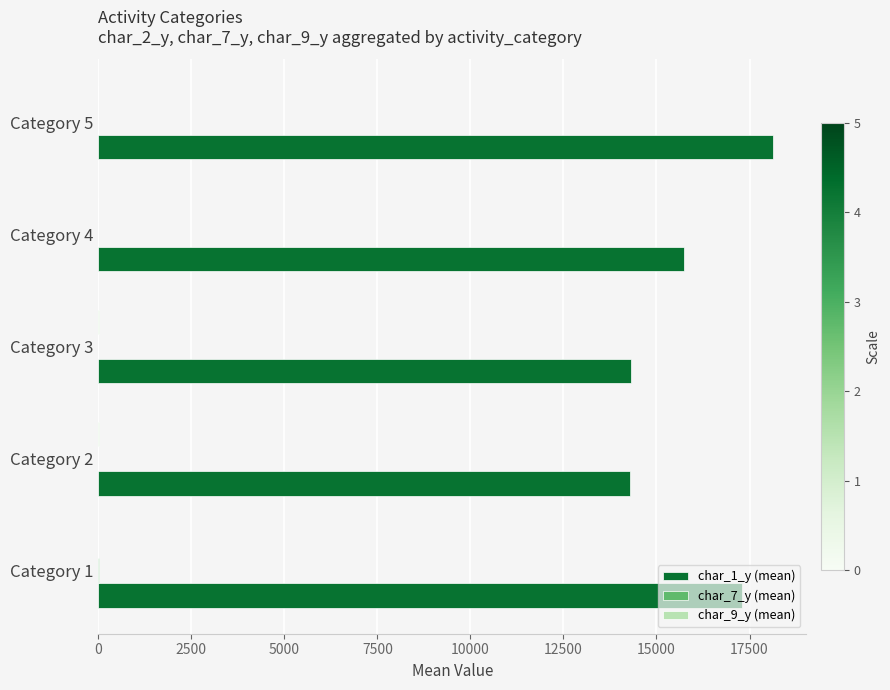

What is the maximum value shown in the chart?

18124.0